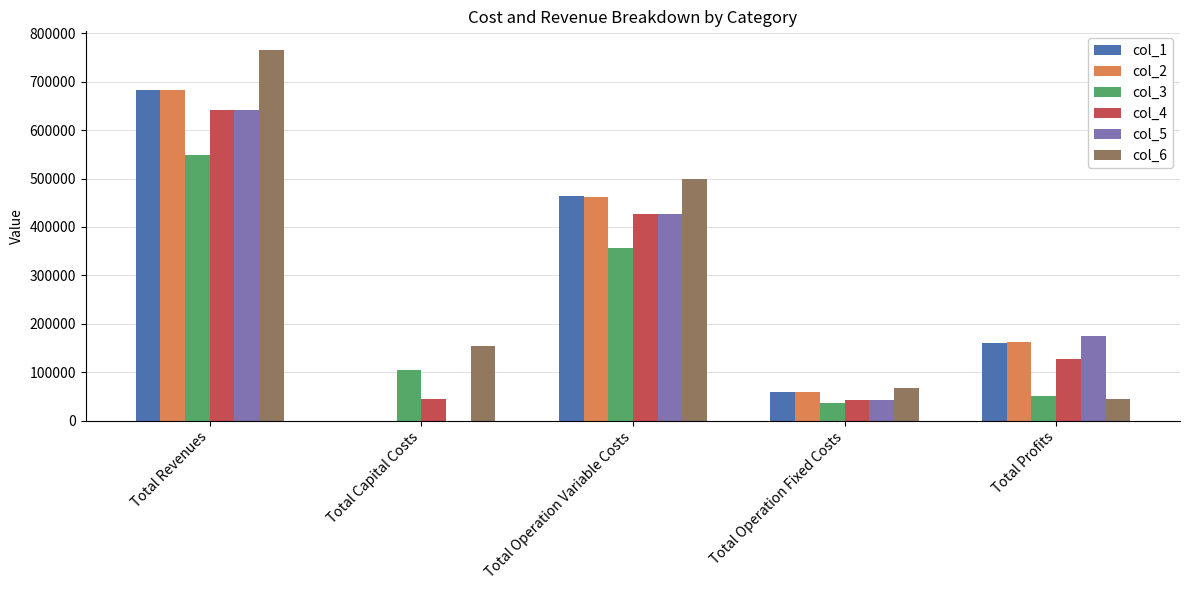

At which category is the sum across all series the highest?

Total Revenues